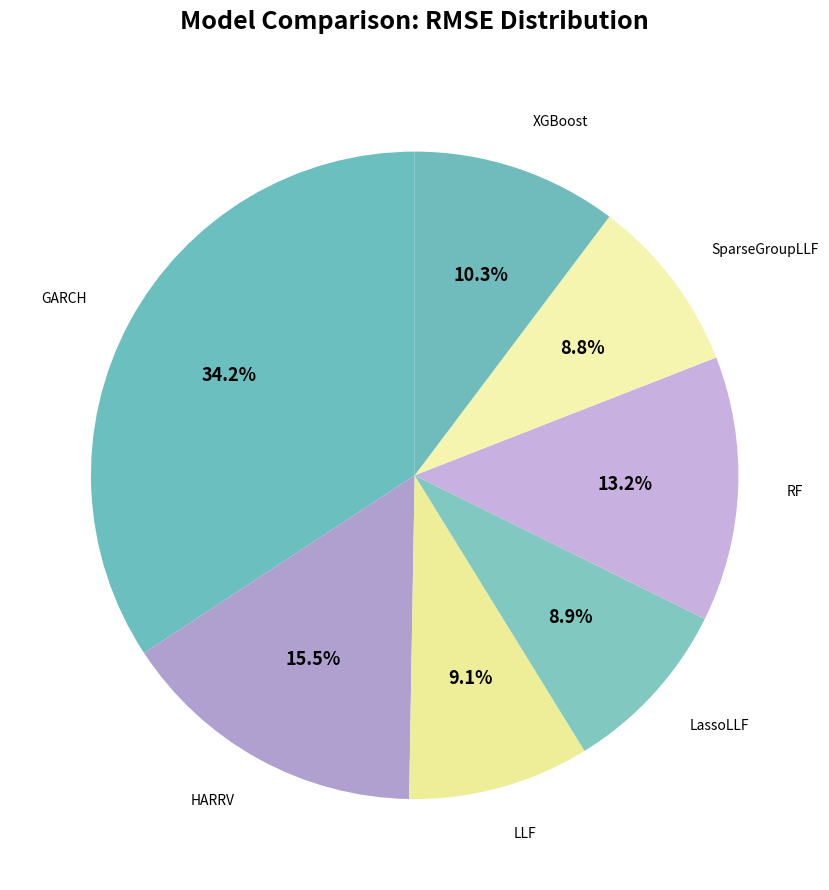

How many slices are in this pie chart?

7